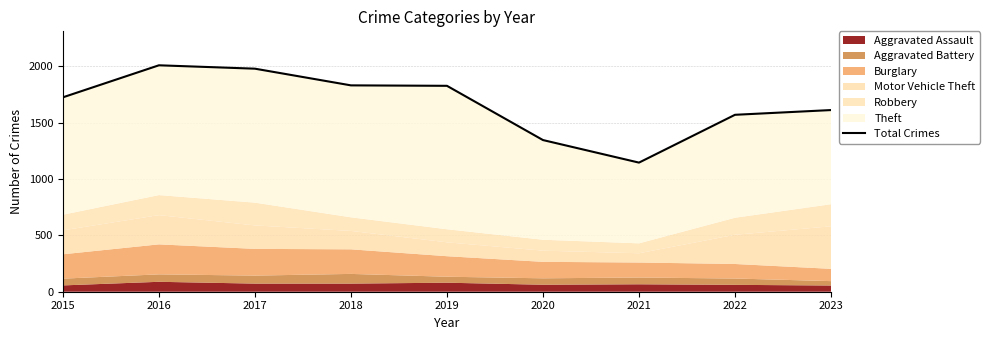

How many points are higher than both their immediate neighbors (excluding endpoints)?

1